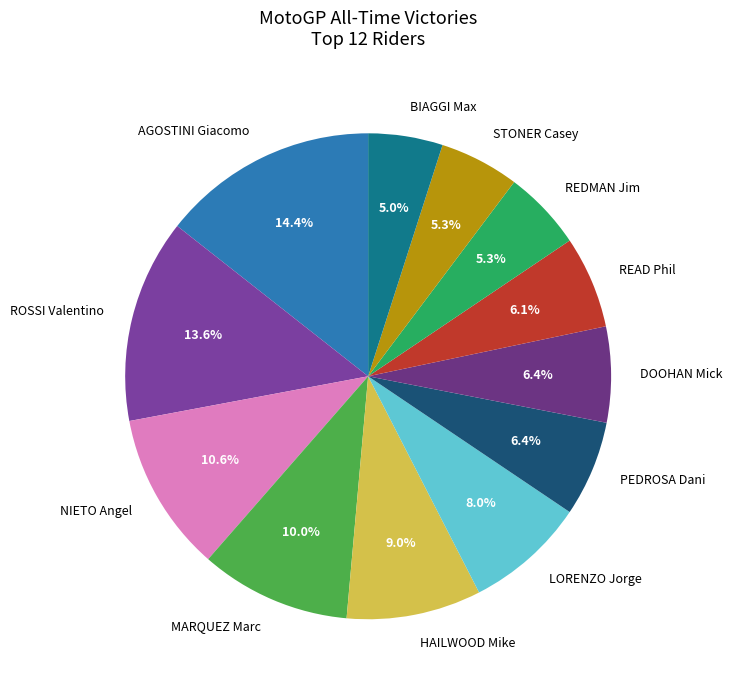

What is the ratio of the value at BIAGGI Max to the value at HAILWOOD Mike?

0.6